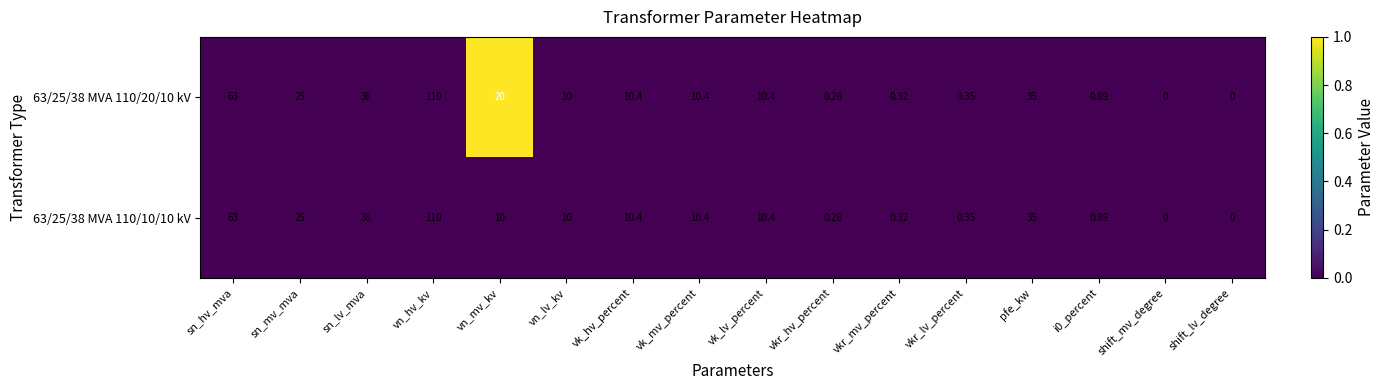

Where does the 63/25/38 MVA 110/10/10 kV series first go above 10?

sn_hv_mva